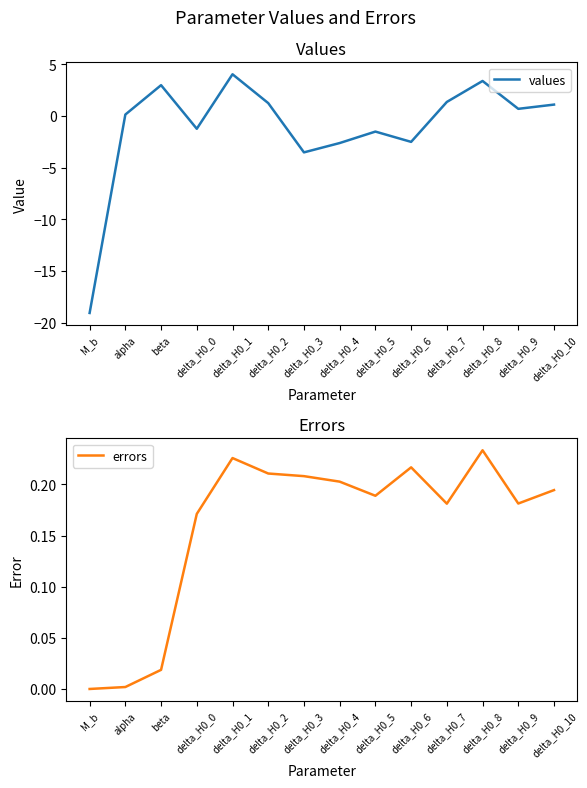

Which has a higher value, delta_H0_9 or delta_H0_4?

delta_H0_9